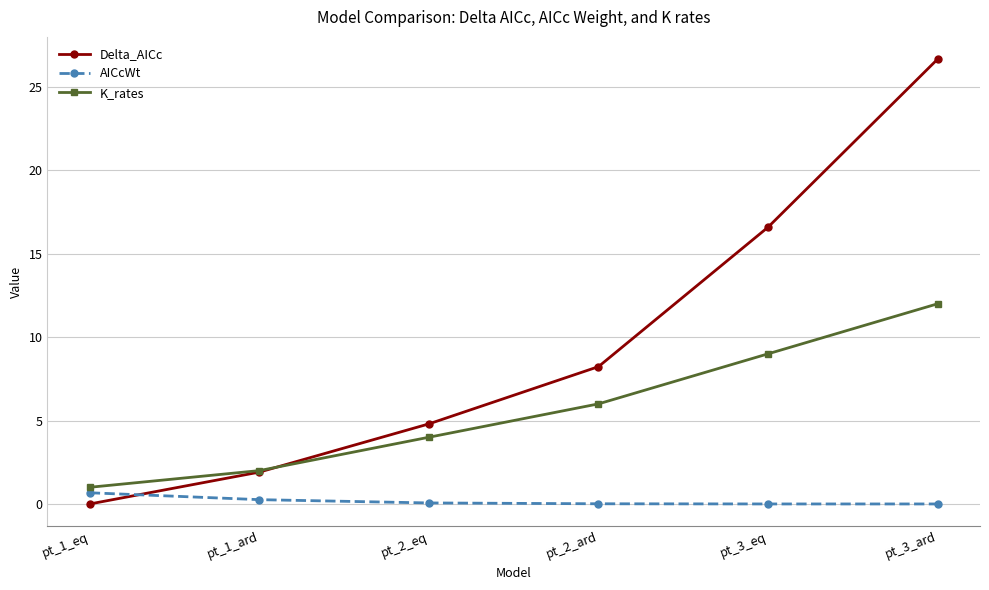

Does the chart display data point markers on the line(s)?

Yes